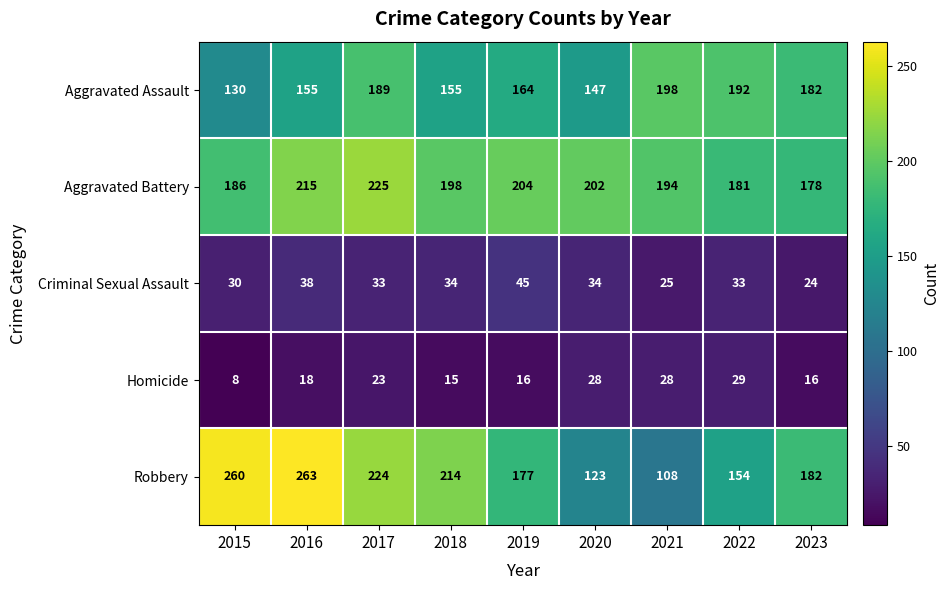

What is the difference between the second highest and second lowest values in the Aggravated Battery series?

34